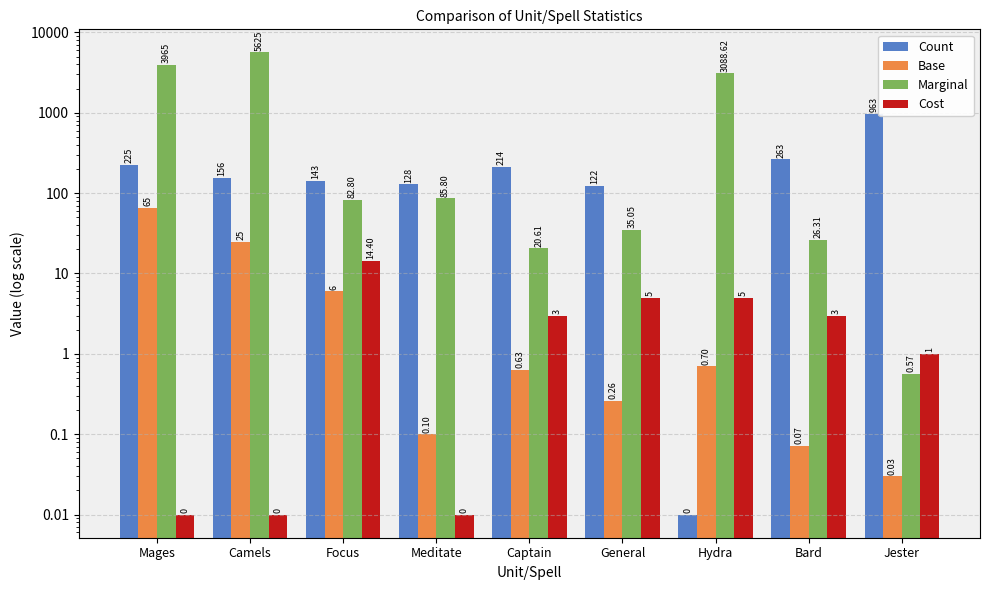

Which category has the highest value across all series?

Camels